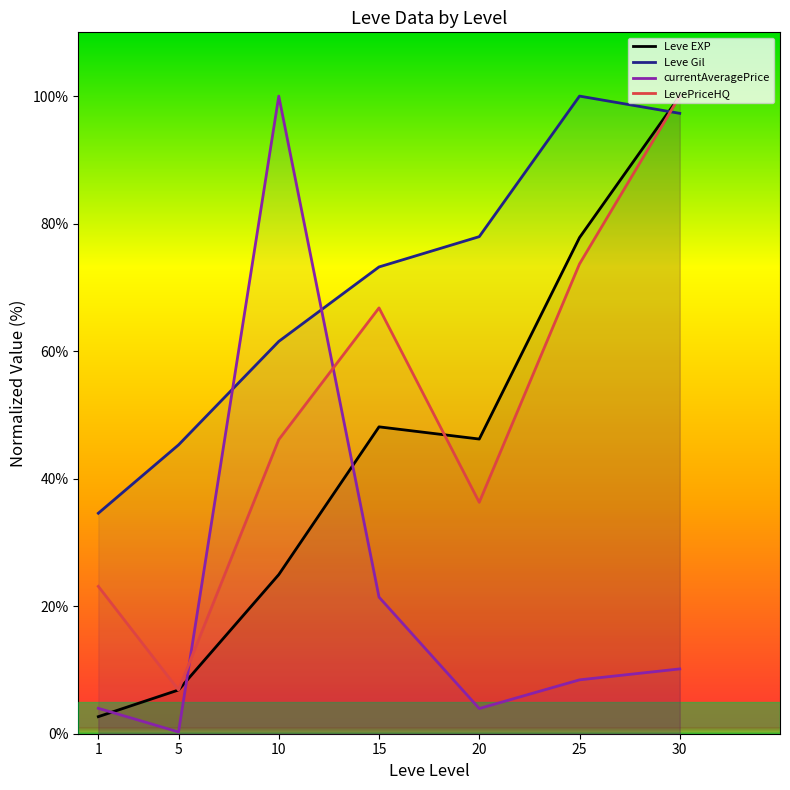

Reading left to right, list all the values displayed in this chart.

Leve EXP: 1=2.7	5=6.9	10=25.0	15=48.1	20=46.2	25=77.8	30=100.0
Leve Gil: 1=34.6	5=45.3	10=61.5	15=73.2	20=78.0	25=100.0	30=97.3
currentAveragePrice: 1=4.0	5=0.3	10=100.0	15=21.4	20=4.0	25=8.4	30=10.2
LevePriceHQ: 1=23.1	5=6.9	10=46.1	15=66.8	20=36.3	25=73.7	30=100.0